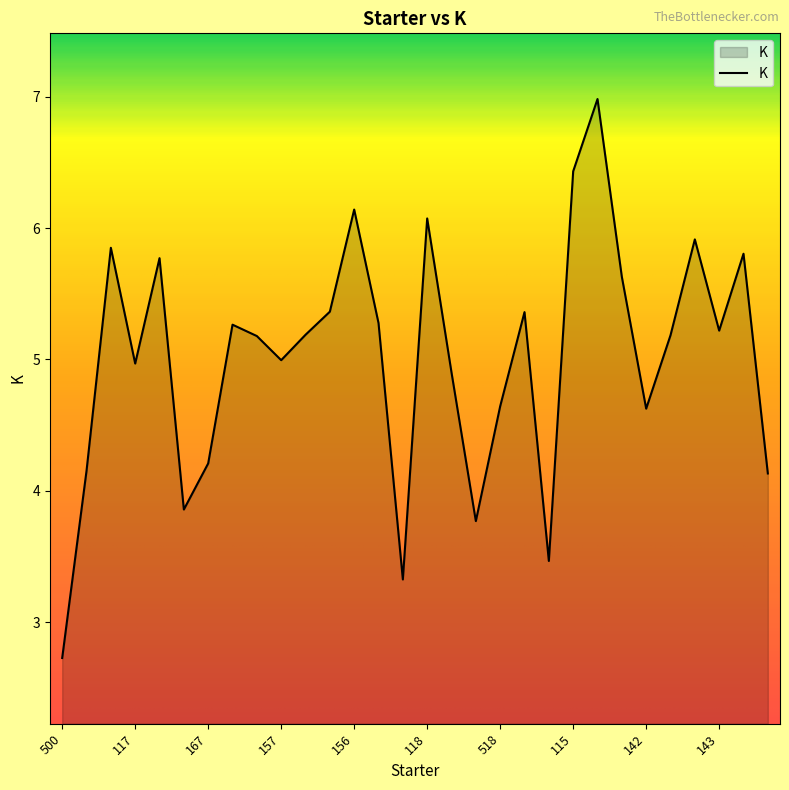

What is the value of the 3rd point from the left?

5.8